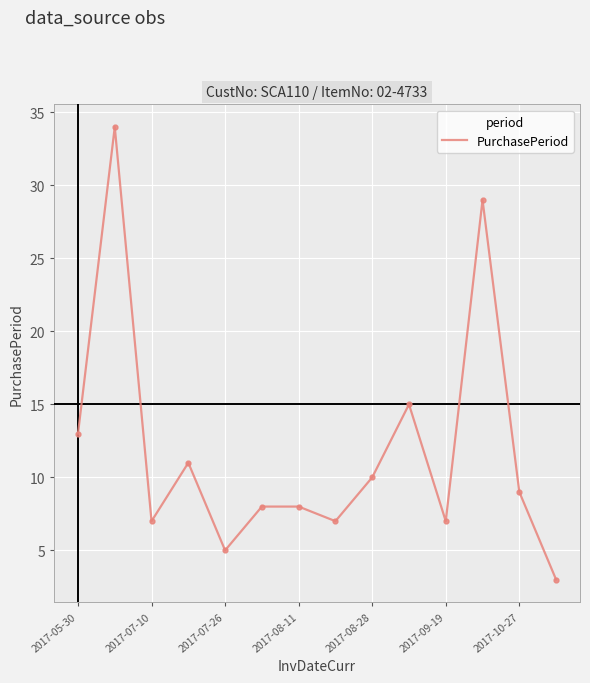

What is the difference between the maximum and minimum values?

31